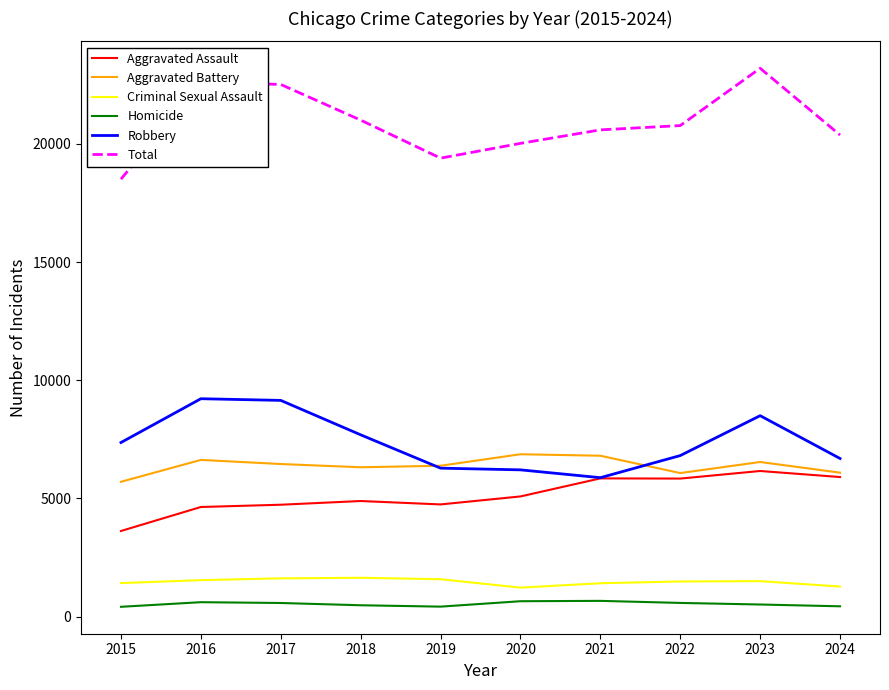

What is the lowest value of the Homicide series?

411